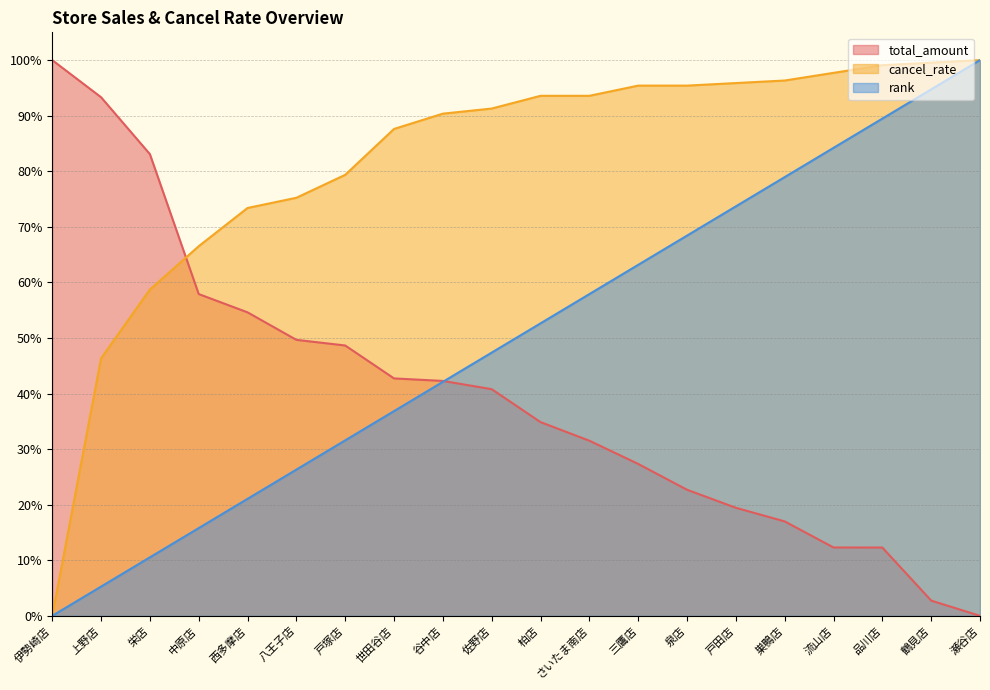

Reading left to right, extract all data points from this chart.

total_amount: 伊勢崎店=100.0	上野店=93.3	栄店=83.1	中原店=57.9	西多摩店=54.6	八王子店=49.7	戸塚店=48.6	世田谷店=42.7	谷中店=42.3	佐野店=40.8	柏店=34.9	さいたま南店=31.5	三鷹店=27.3	泉店=22.7	戸田店=19.4	巣鴨店=17.0	流山店=12.3	品川店=12.3	鶴見店=2.7	瀬谷店=0.0
cancel_rate: 伊勢崎店=0.0	上野店=46.3	栄店=58.7	中原店=66.5	西多摩店=73.4	八王子店=75.2	戸塚店=79.4	世田谷店=87.6	谷中店=90.4	佐野店=91.3	柏店=93.6	さいたま南店=93.6	三鷹店=95.4	泉店=95.4	戸田店=95.9	巣鴨店=96.3	流山店=97.7	品川店=99.1	鶴見店=99.5	瀬谷店=100.0
rank: 伊勢崎店=0.0	上野店=5.3	栄店=10.5	中原店=15.8	西多摩店=21.1	八王子店=26.3	戸塚店=31.6	世田谷店=36.8	谷中店=42.1	佐野店=47.4	柏店=52.6	さいたま南店=57.9	三鷹店=63.2	泉店=68.4	戸田店=73.7	巣鴨店=78.9	流山店=84.2	品川店=89.5	鶴見店=94.7	瀬谷店=100.0